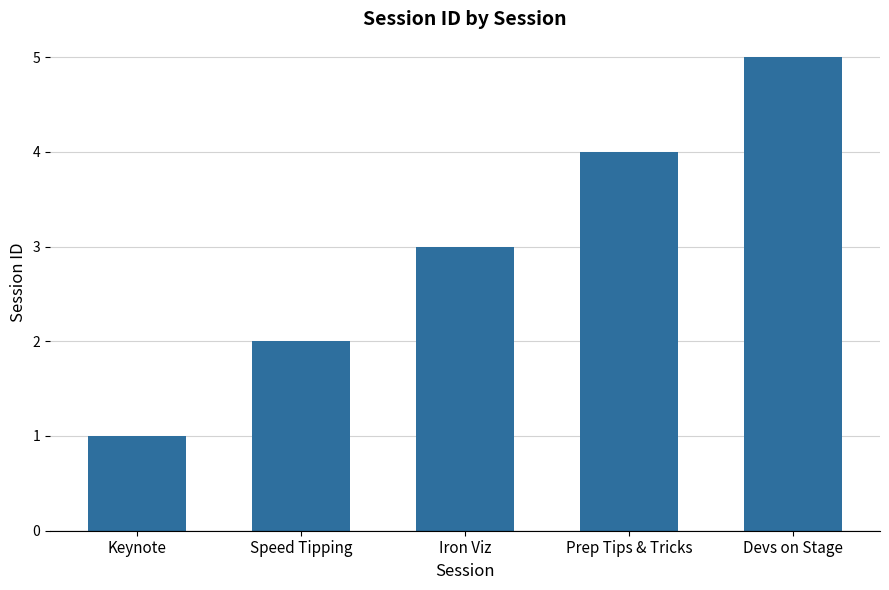

How many values are between 2 and 4?

3